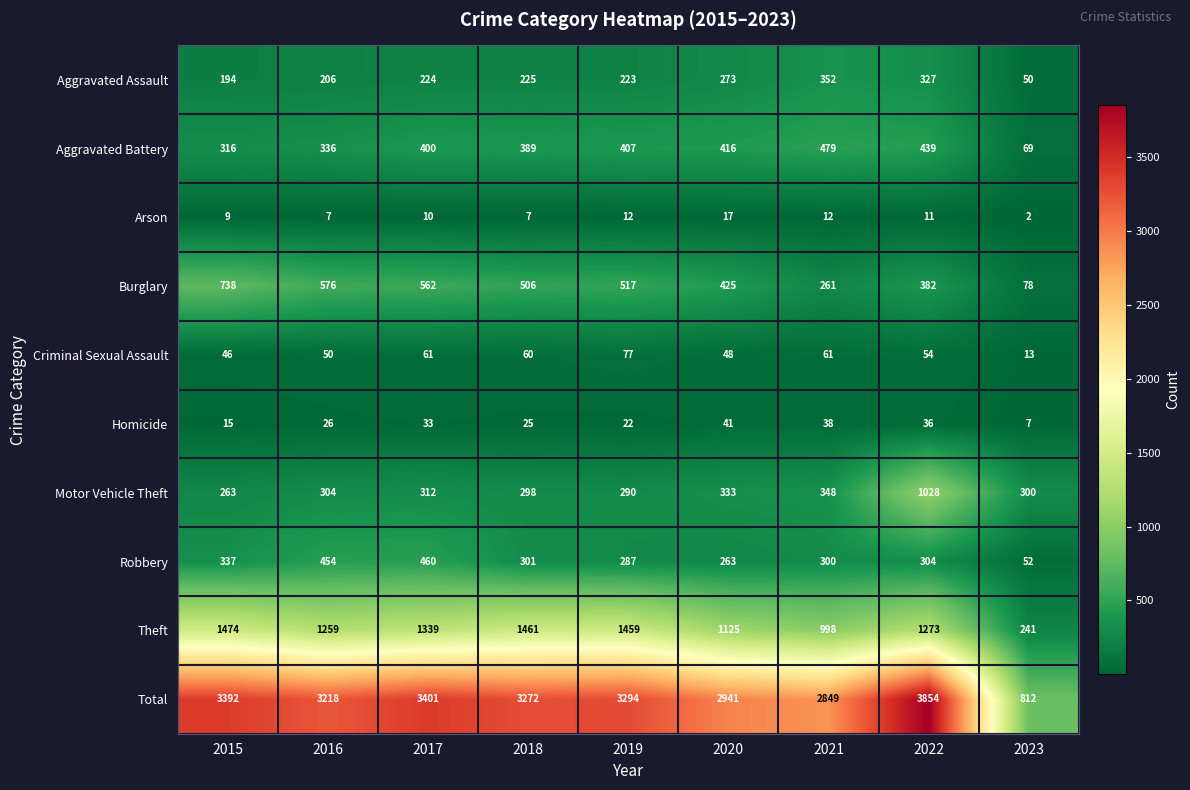

What is the highest value of the Burglary series?

738